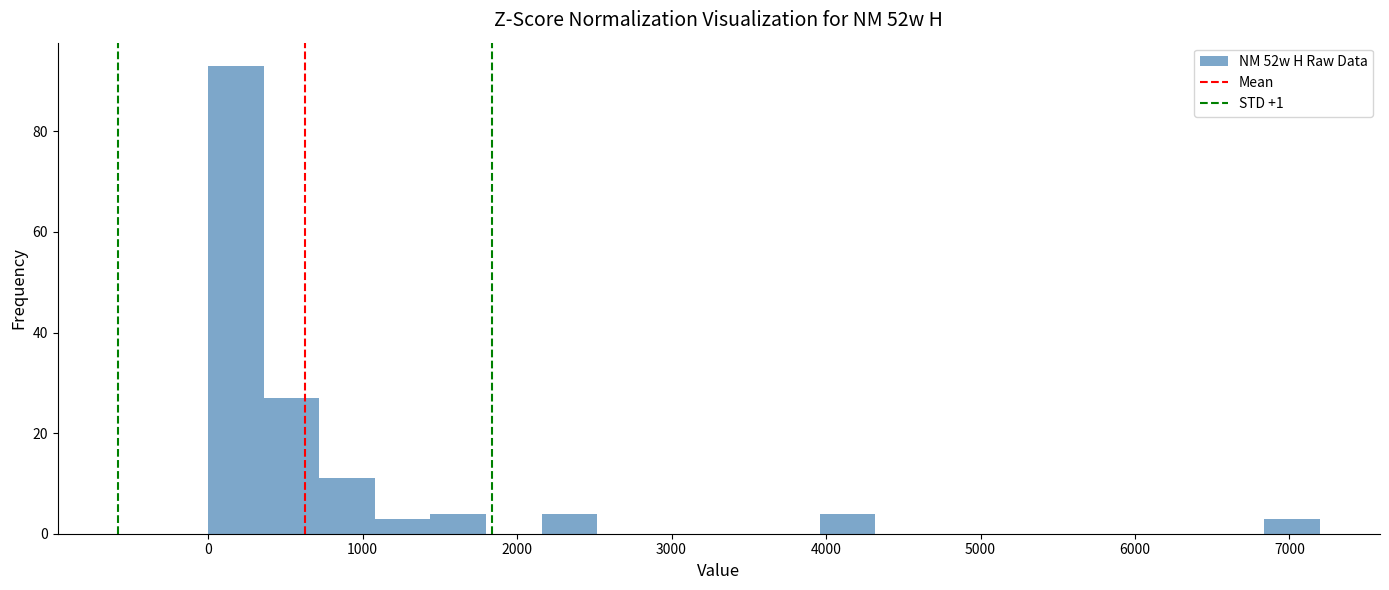

Read against the x-axis, roughly where is the centre of the tallest bar?

200